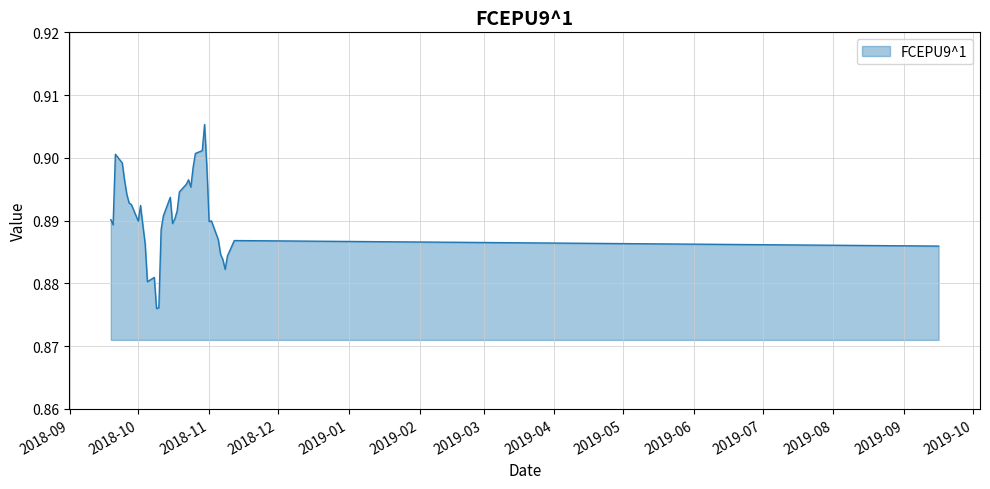

What is the sum of all values?

35.6